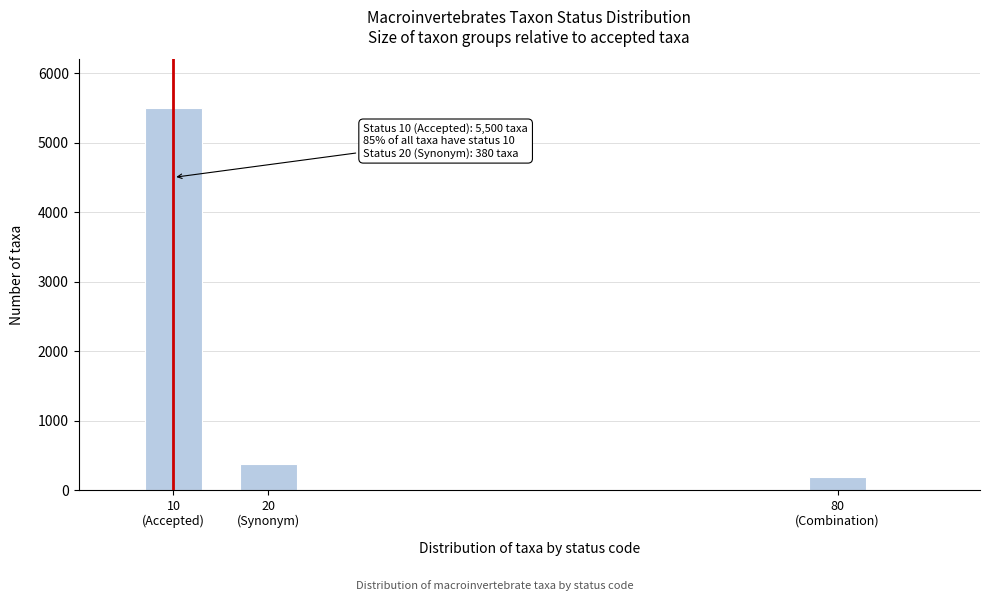

Reading left to right, extract all data points from this chart.

5500	380	190